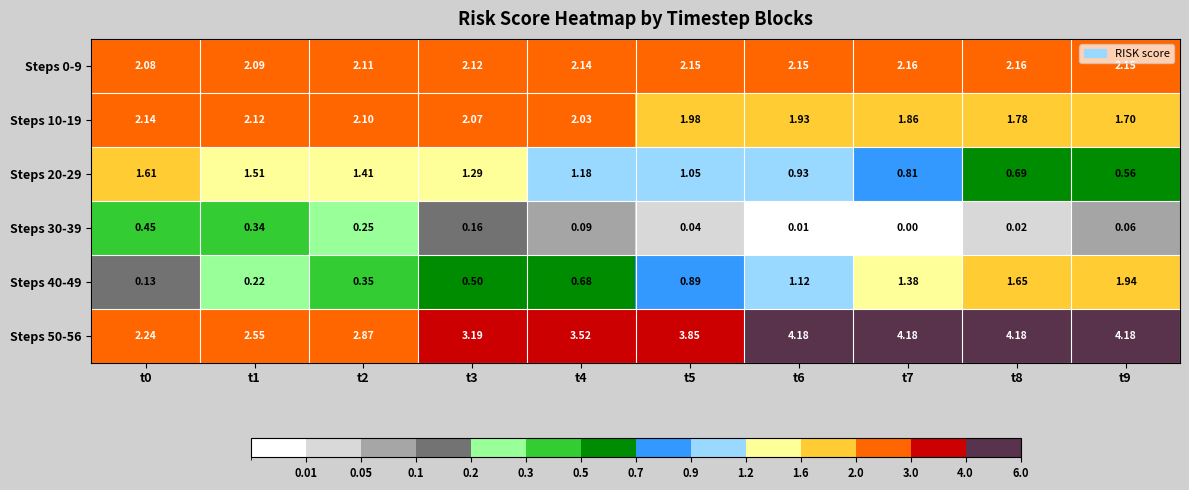

Is the value of Steps 50-56 at t4 greater than the value of Steps 30-39 at t9?

Yes